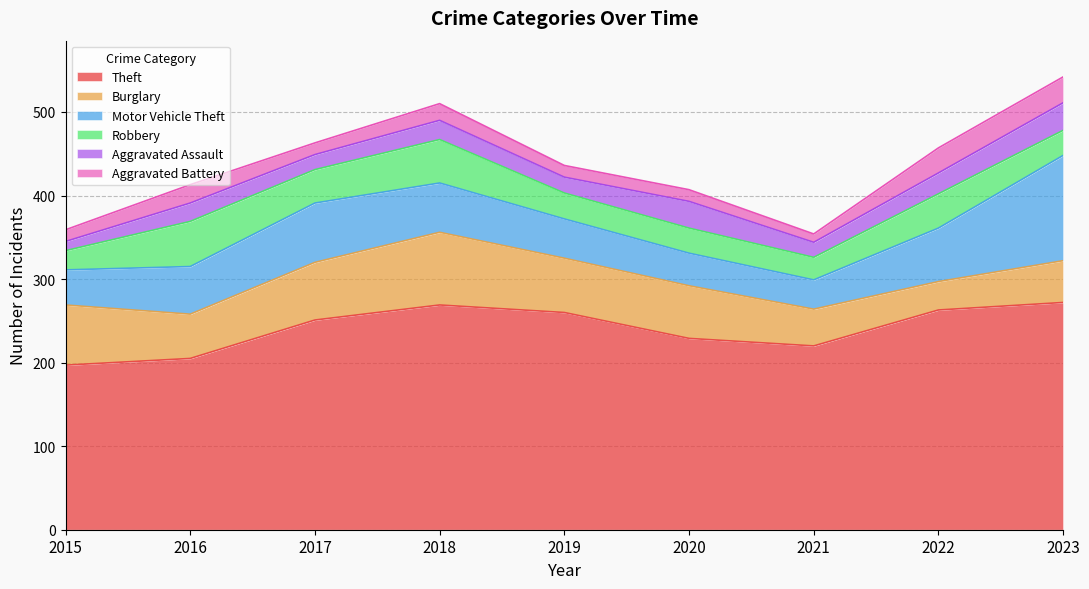

At which category is the sum across all series the highest?

2023